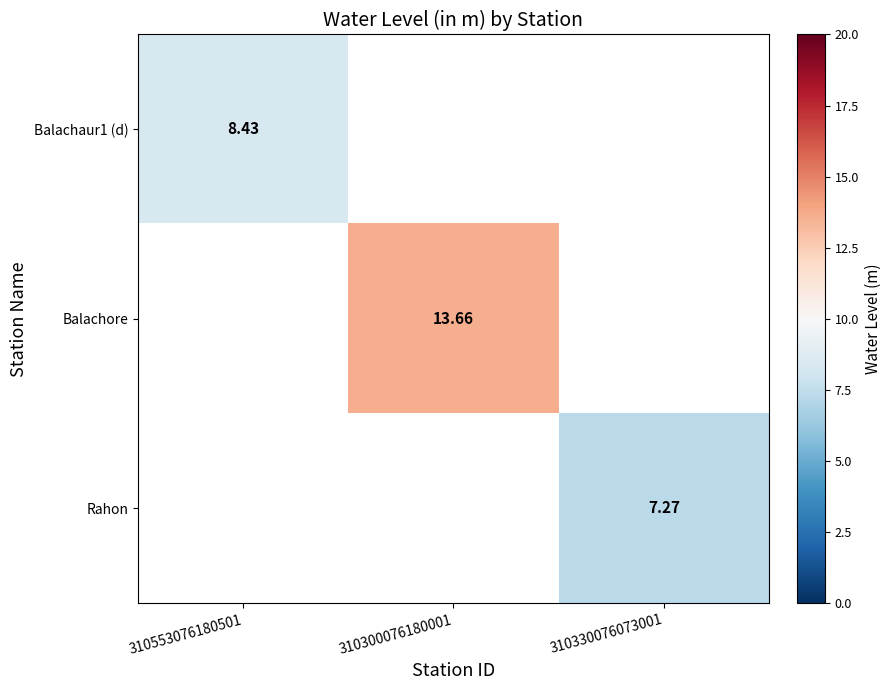

What is the minimum value shown in the chart?

7.3